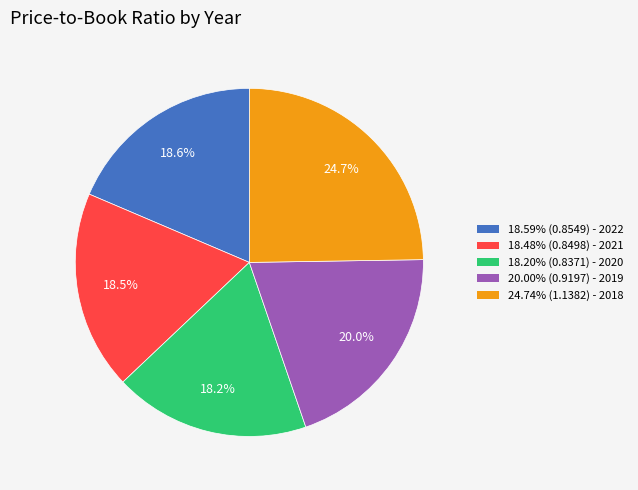

Is there a majority slice in this chart?

No